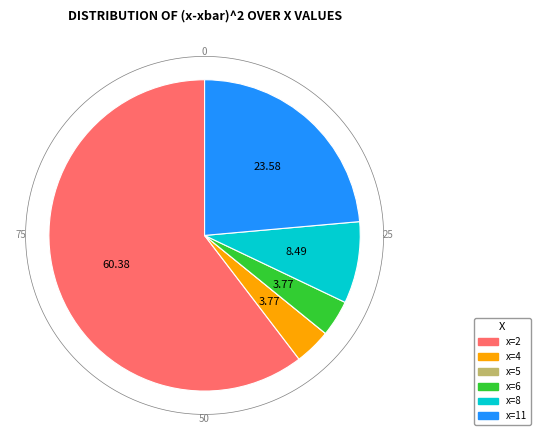

How many slices are in this pie chart?

6